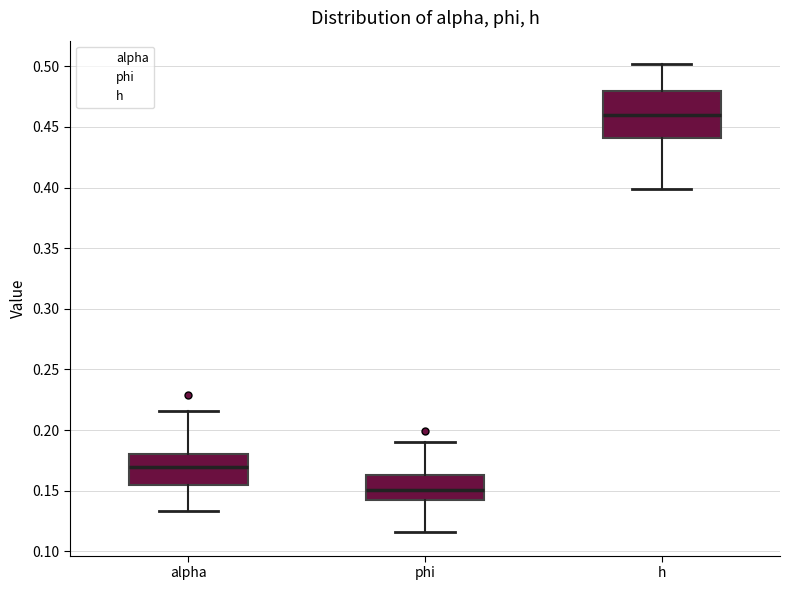

Which box is the tallest, from its lower edge to its upper edge?

h